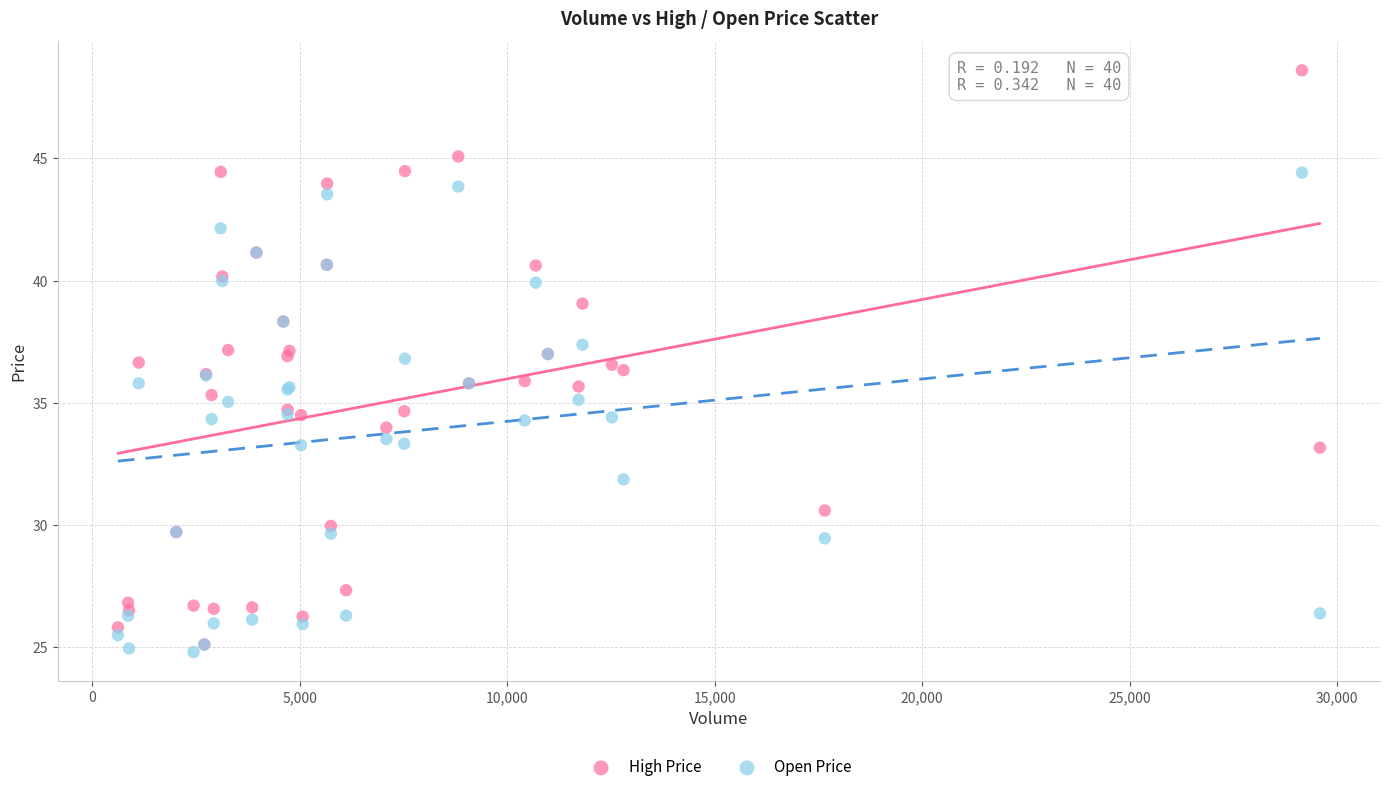

What are all the series names shown in the legend?

High Price, Open Price